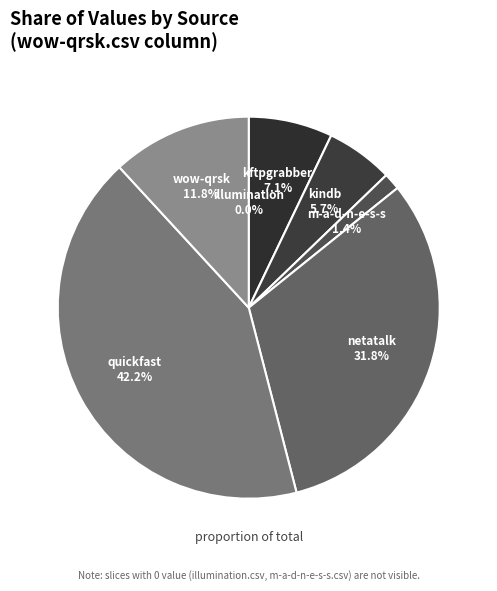

Count the number of slices in the pie.

7